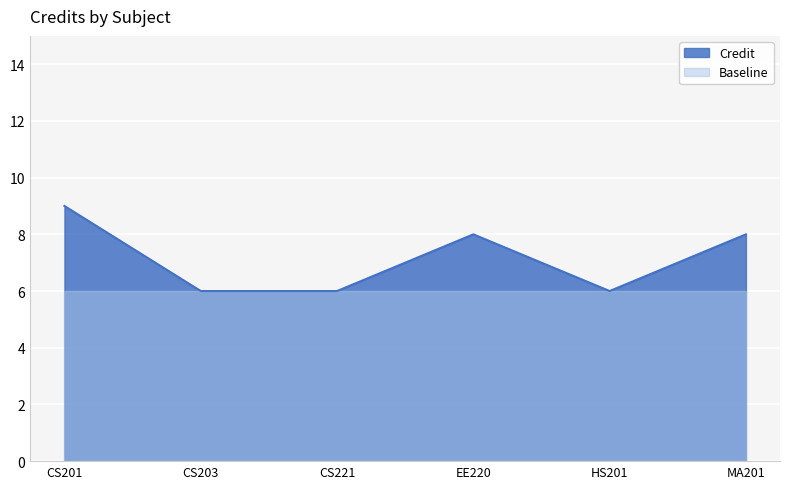

What is the change in value from CS201 to CS221?

-3